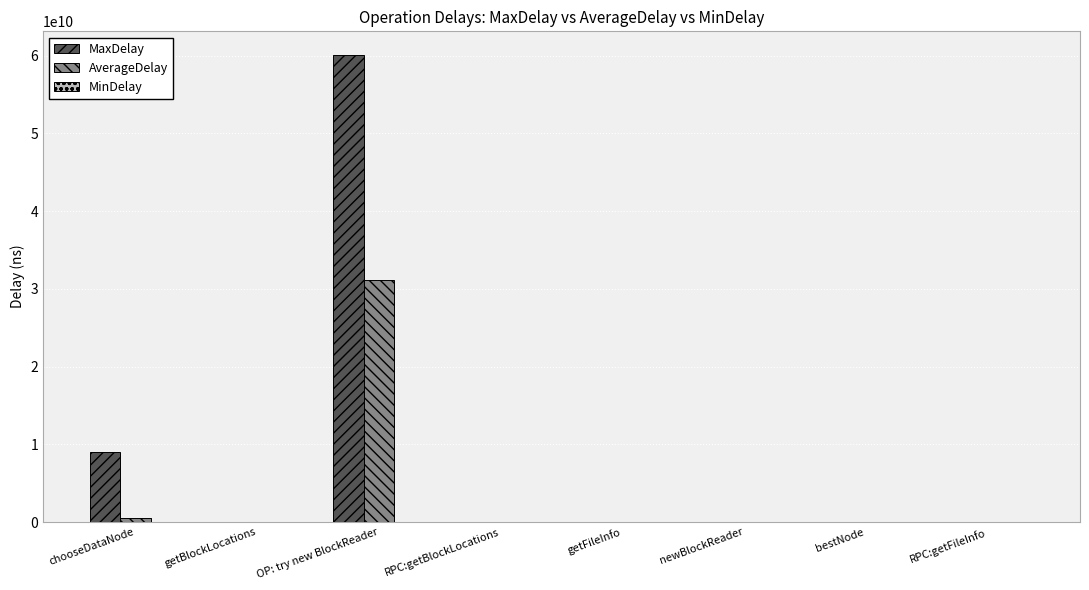

True or false: MaxDelay has a value of 102034912461.2 at OP: try new BlockReader.

False